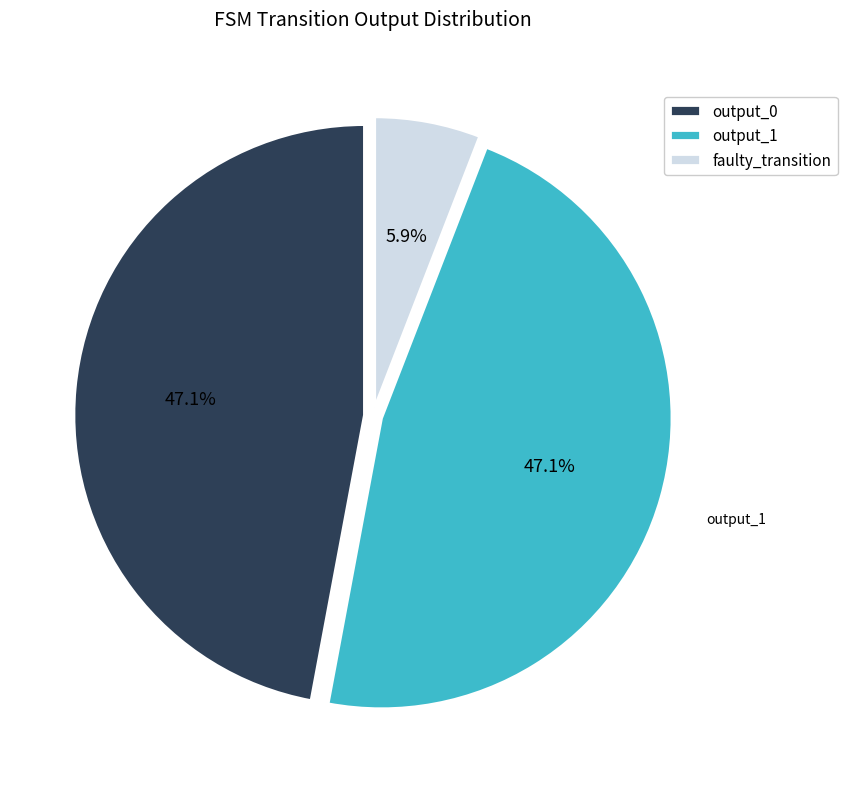

Which slice is the smallest?

faulty_transition